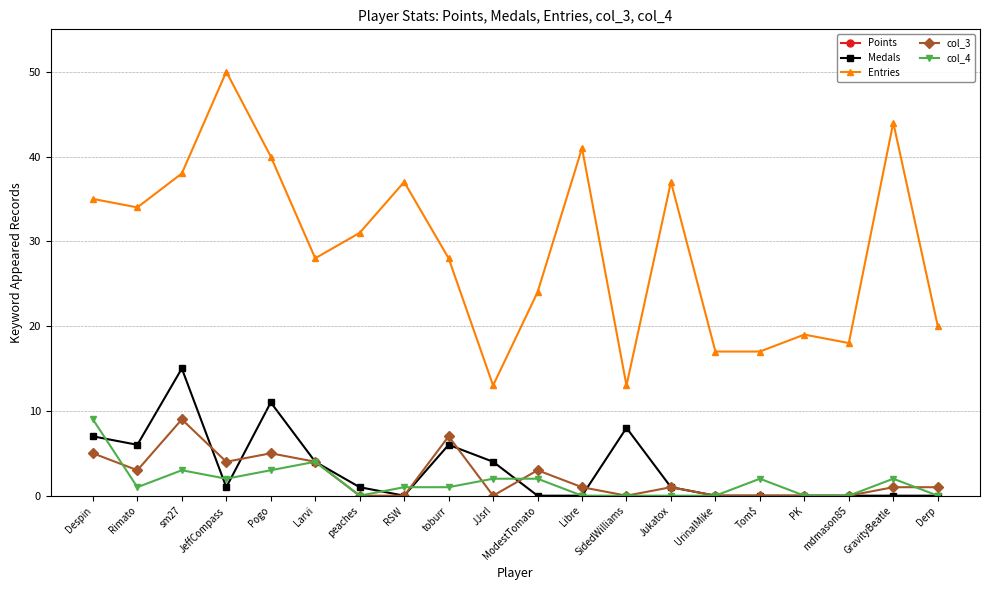

What are all the series names shown in the legend?

Points, Medals, Entries, col_3, col_4